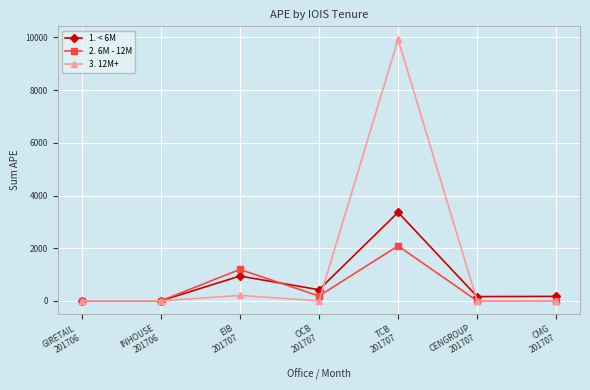

Which label corresponds to the largest value in the chart?

TCB
201707